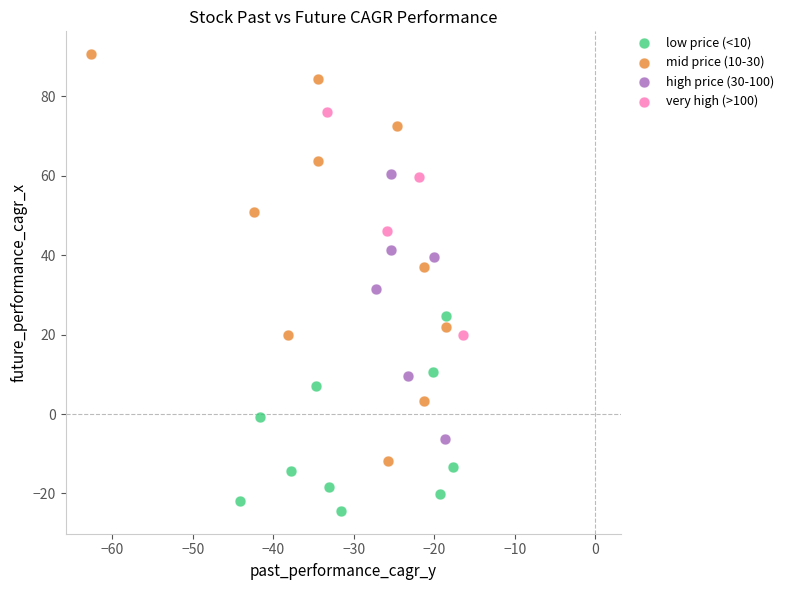

Which series reaches the minimum Y coordinate?

low price (<10)